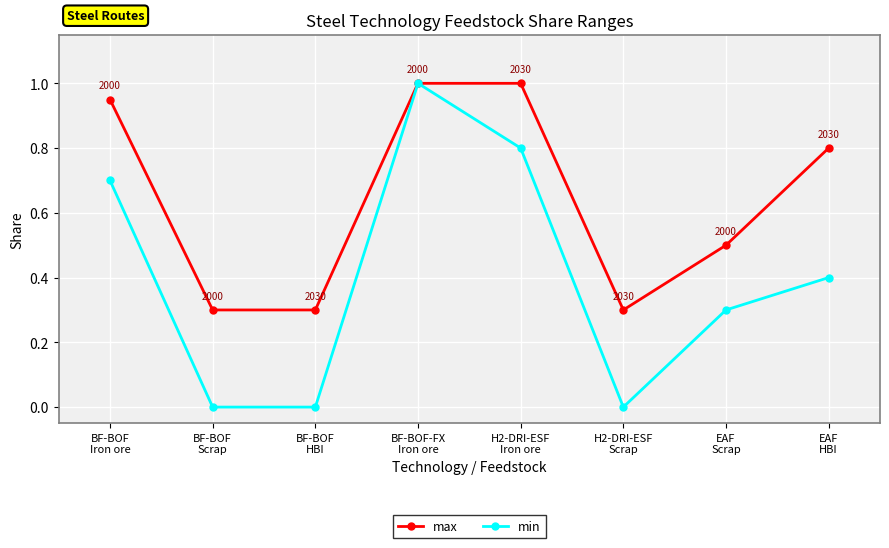

What is the maximum value for min?

1.0